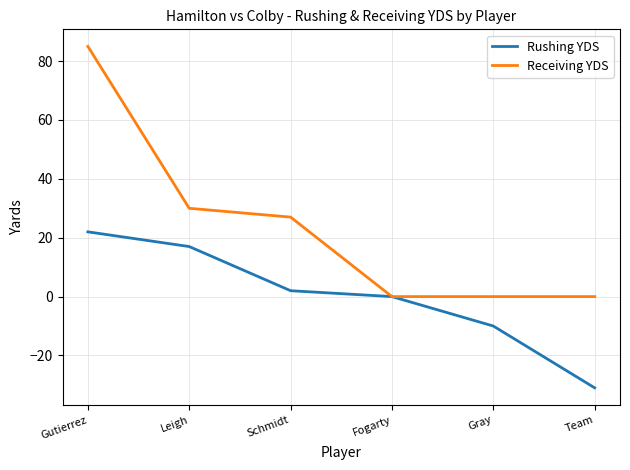

What are all the series names shown in the legend?

Rushing YDS, Receiving YDS